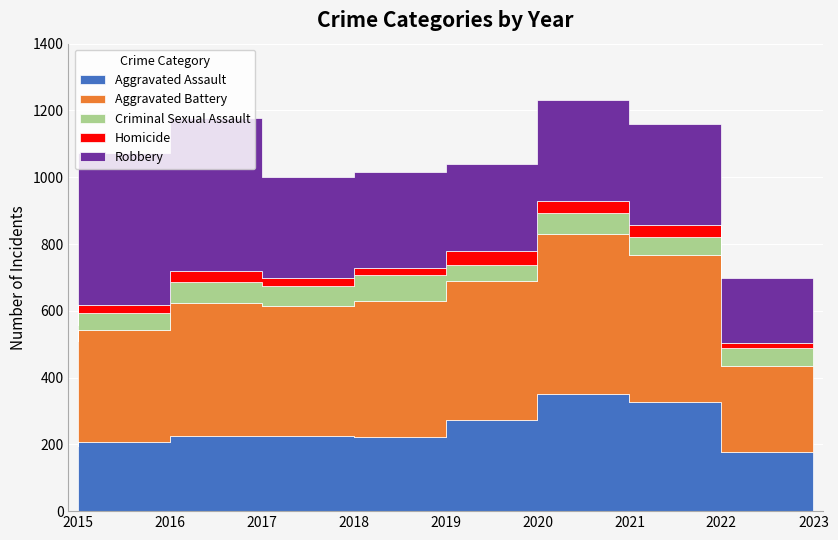

At 2017, list the series in order from smallest to largest.

Homicide, Criminal Sexual Assault, Aggravated Assault, Aggravated Battery, Robbery